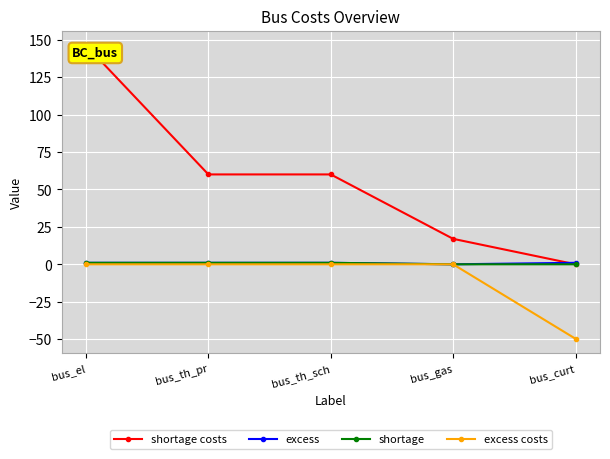

At how many categories does at least one series exceed 19?

3